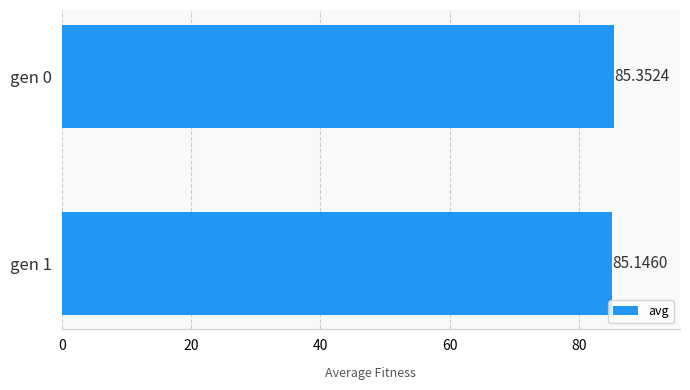

What is the sum of all values?

170.5